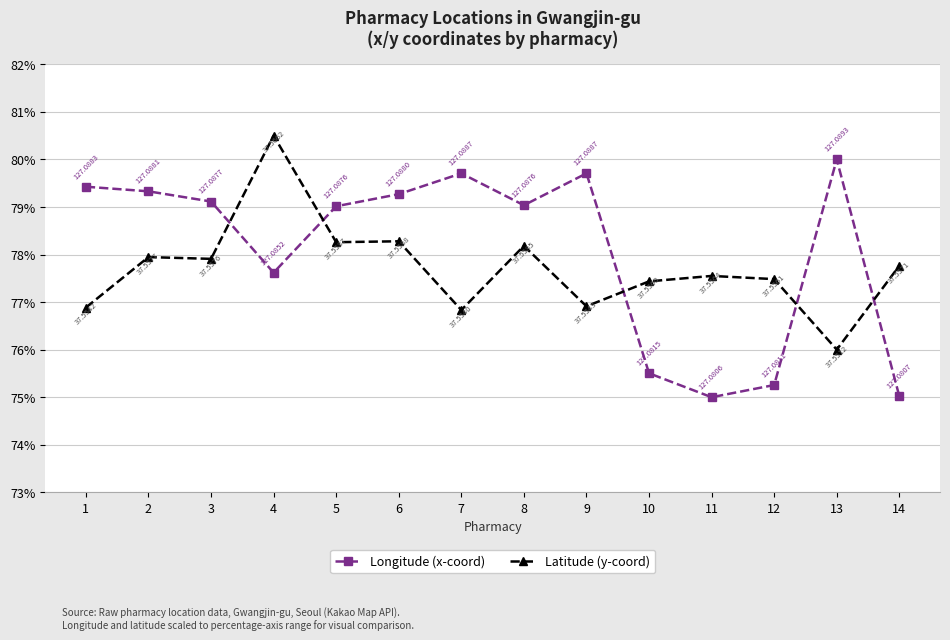

How many data points in Longitude (x-coord) are above 79?

9